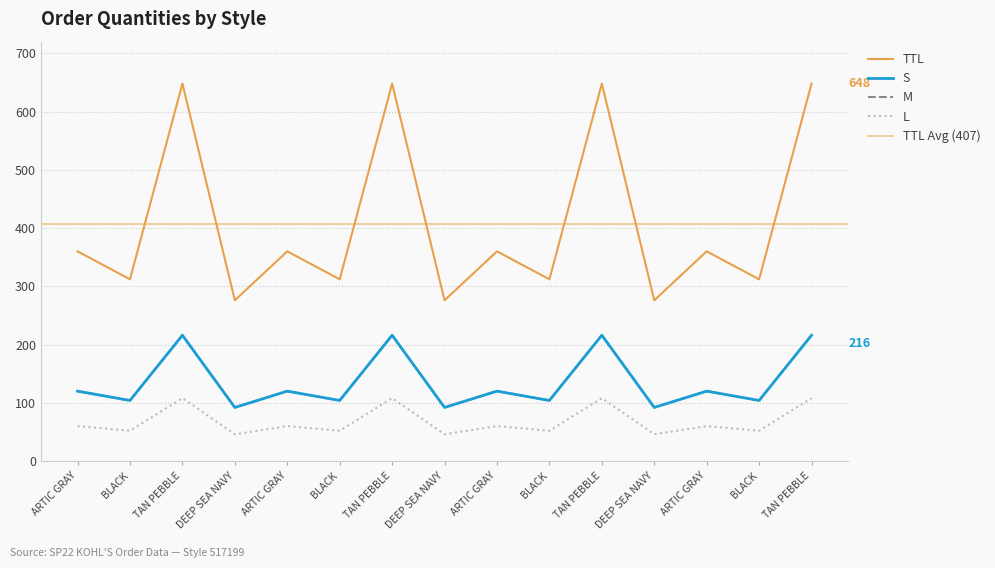

True or false: S and M cross at least once.

False